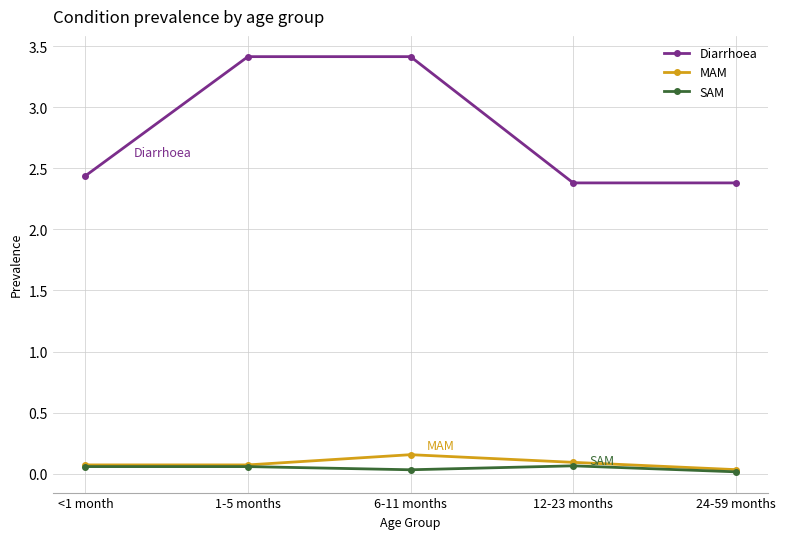

What are all the series names shown in the legend?

Diarrhoea, MAM, SAM